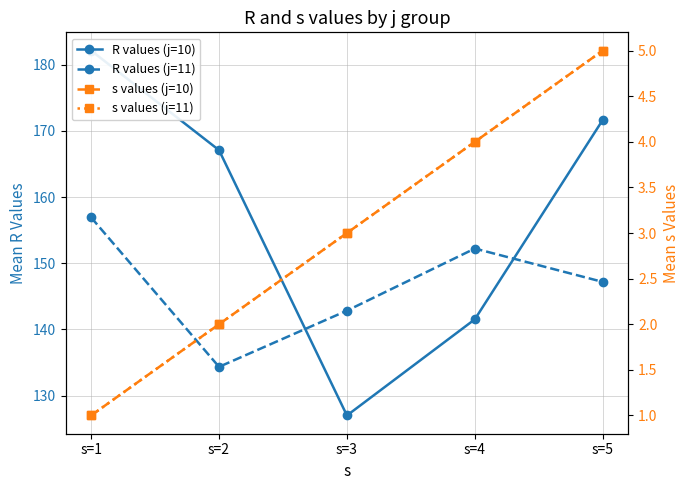

True or false: s values (j=10) has more than 1 points higher than both neighbors.

False